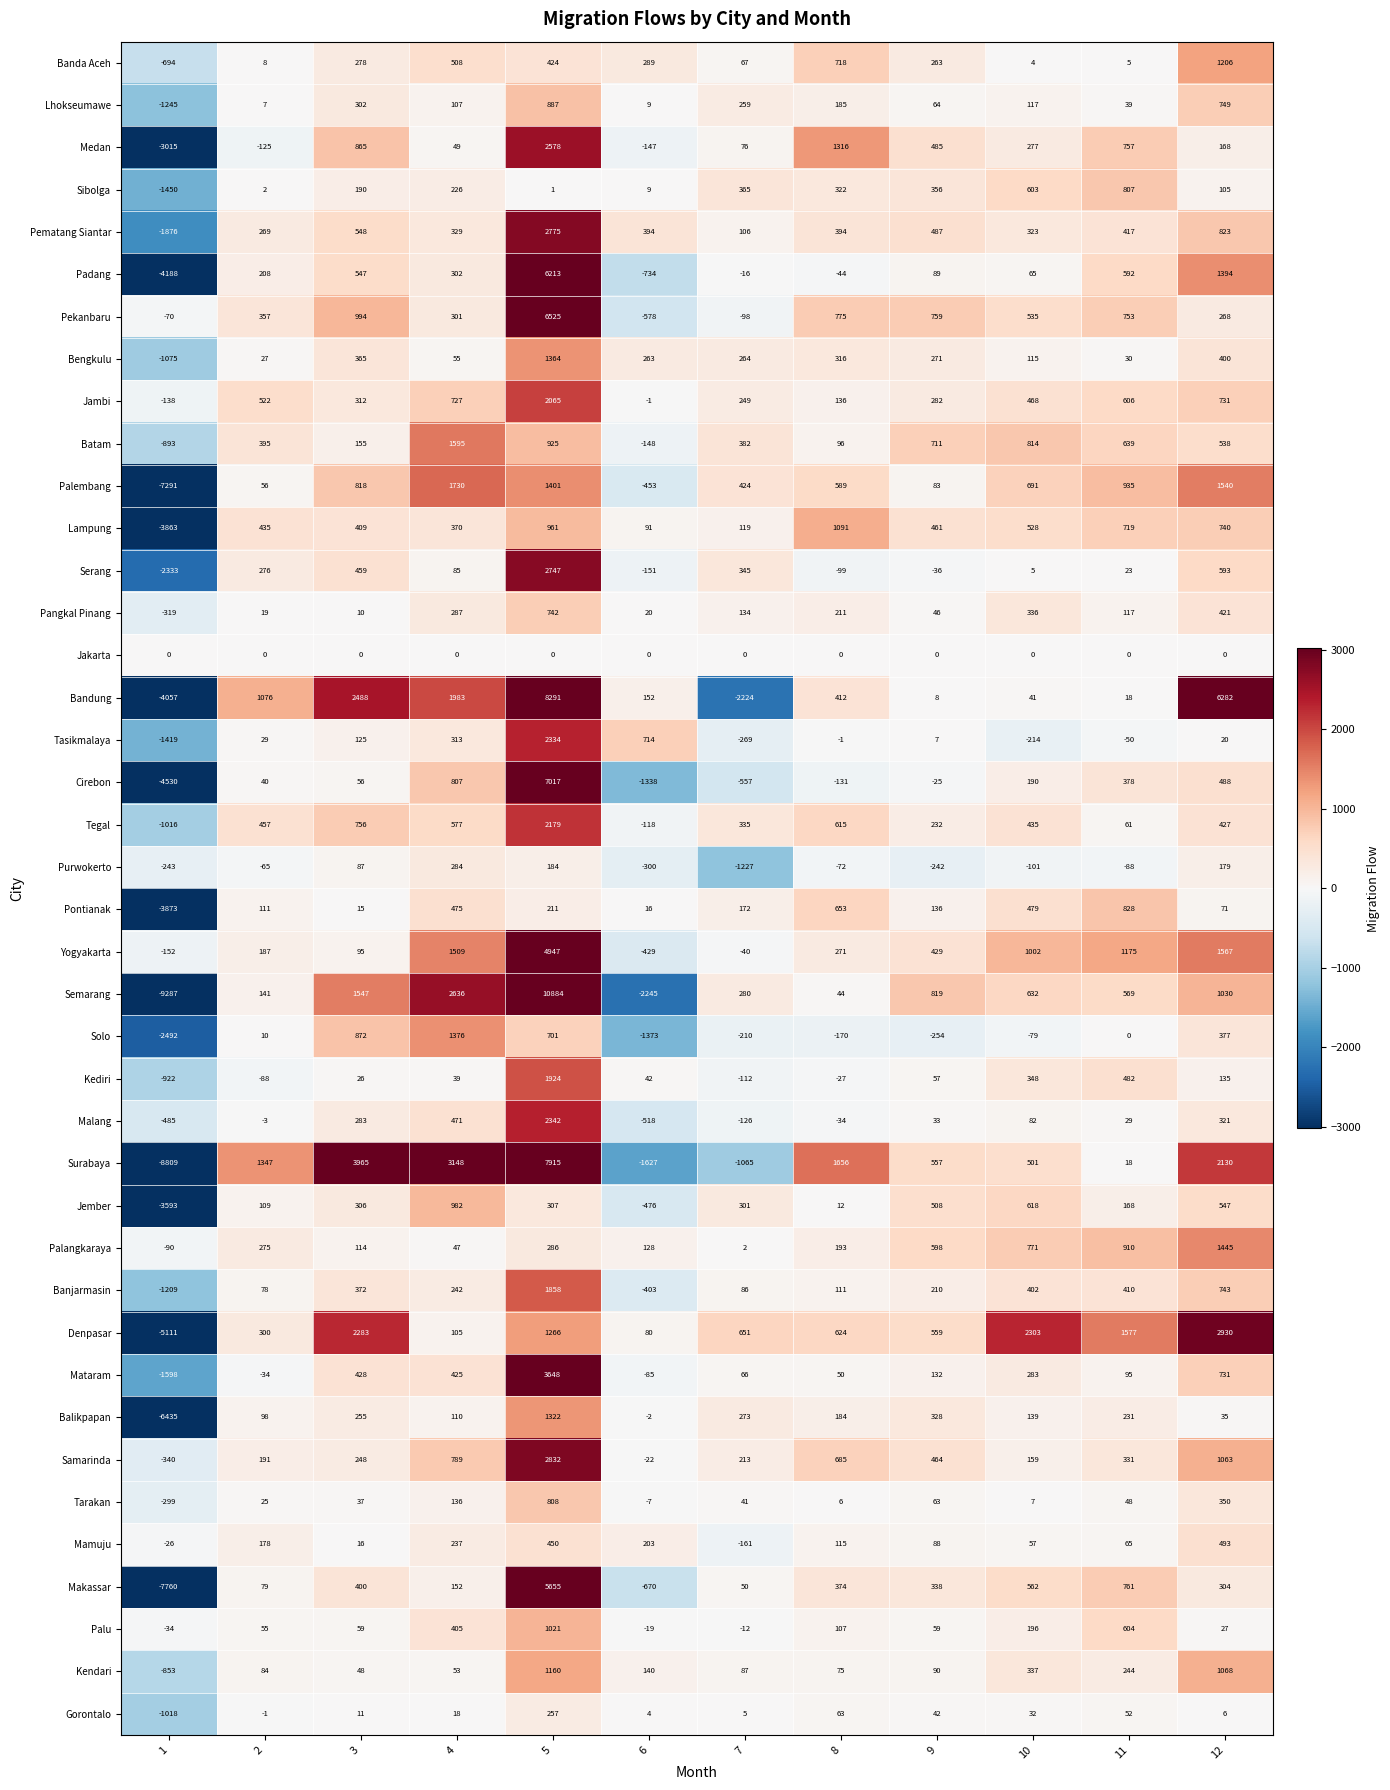

List the series in order of their peak value, highest first.

Semarang, Bandung, Surabaya, Cirebon, Pekanbaru, Padang, Makassar, Yogyakarta, Mataram, Denpasar, Samarinda, Pematang Siantar, Serang, Medan, Malang, Tasikmalaya, Tegal, Jambi, Kediri, Banjarmasin, Palembang, Batam, Palangkaraya, Solo, Bengkulu, Balikpapan, Banda Aceh, Kendari, Lampung, Palu, Jember, Lhokseumawe, Pontianak, Tarakan, Sibolga, Pangkal Pinang, Mamuju, Purwokerto, Gorontalo, Jakarta